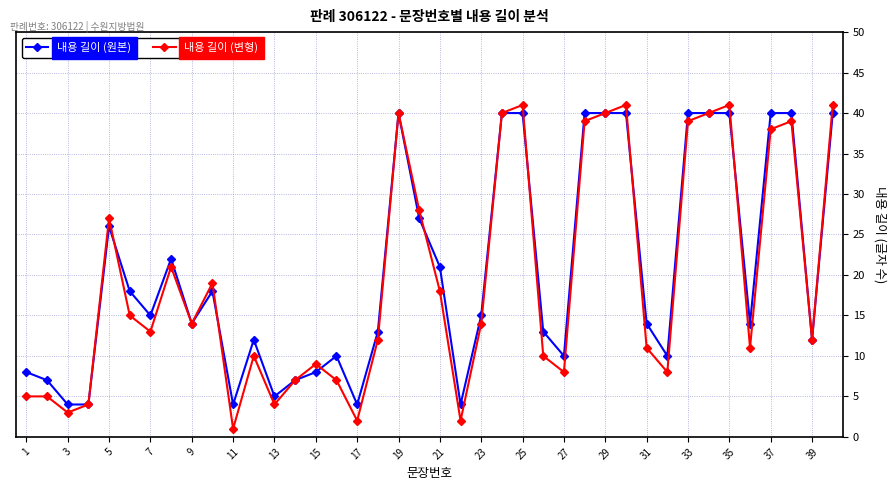

Which series has the widest spread of values?

내용 길이 (변형)